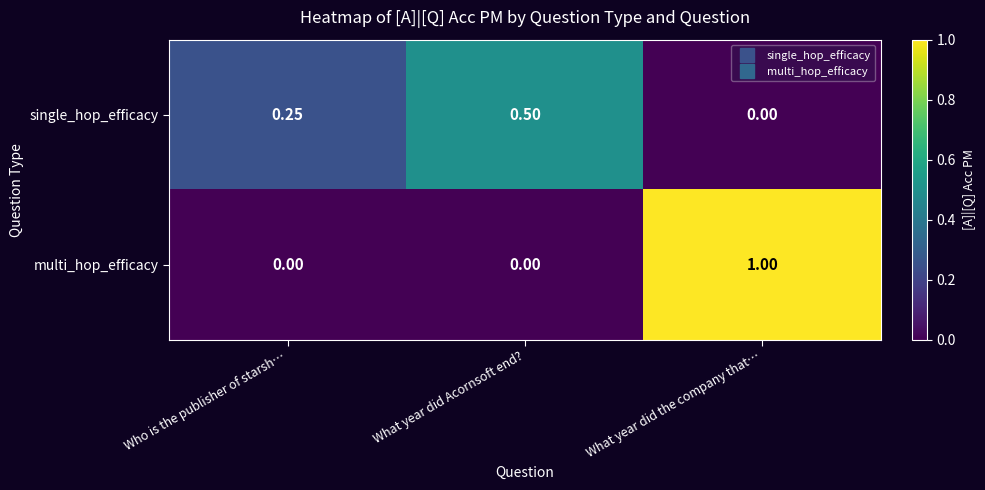

Which category has the highest value in the single_hop_efficacy series?

What year did Acornsoft end?